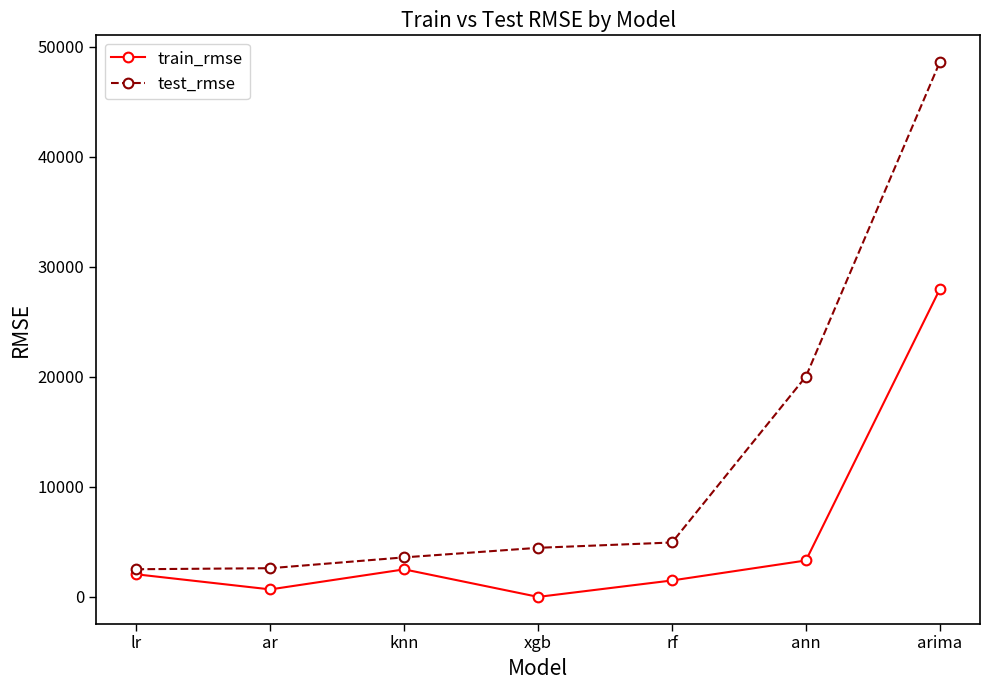

Is the value of train_rmse at lr greater than the value of test_rmse at xgb?

No